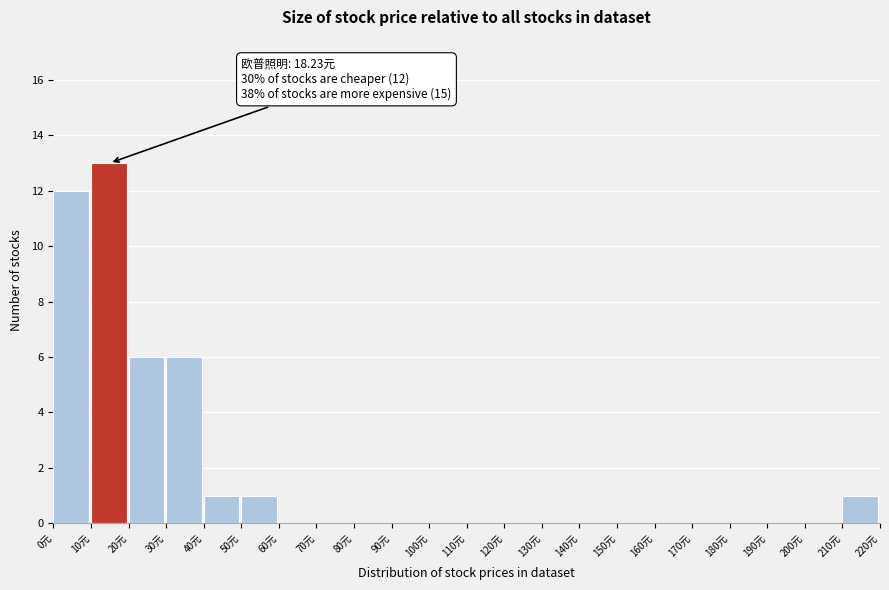

Which range on the x-axis has the tallest bar?

10 to 20